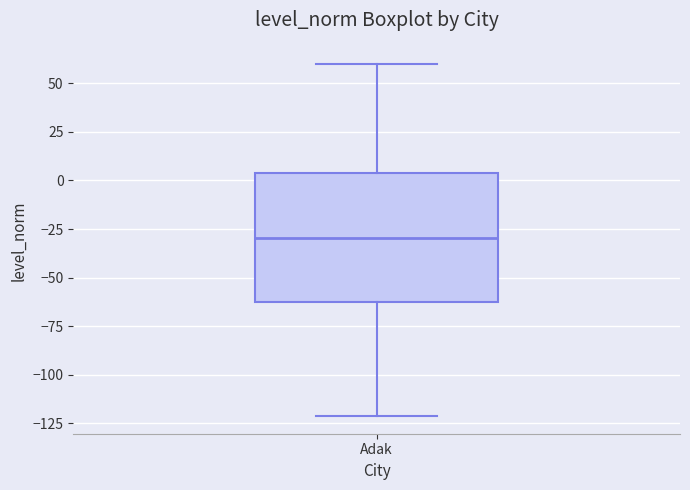

Read this box plot against the y-axis: the position of the median line, the range covered by the box, and the ends of both whiskers. The values are not printed on the chart, so give them approximately, as read against the axis.

median -30, box -65 to 5, whiskers -120 to 60